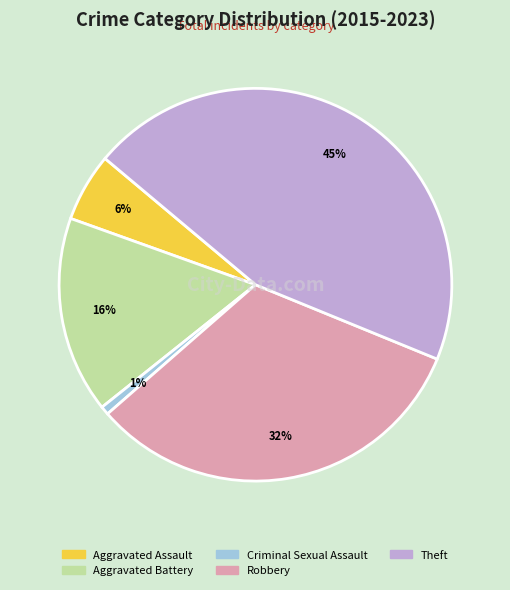

To the nearest percent, what portion does Aggravated Assault represent?

6%